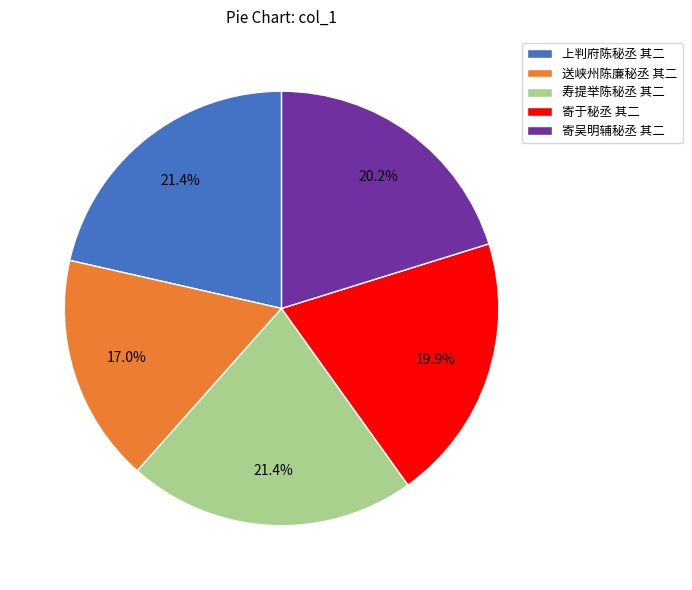

How much of the chart is everything except 送峡州陈廉秘丞 其二?

83.0%